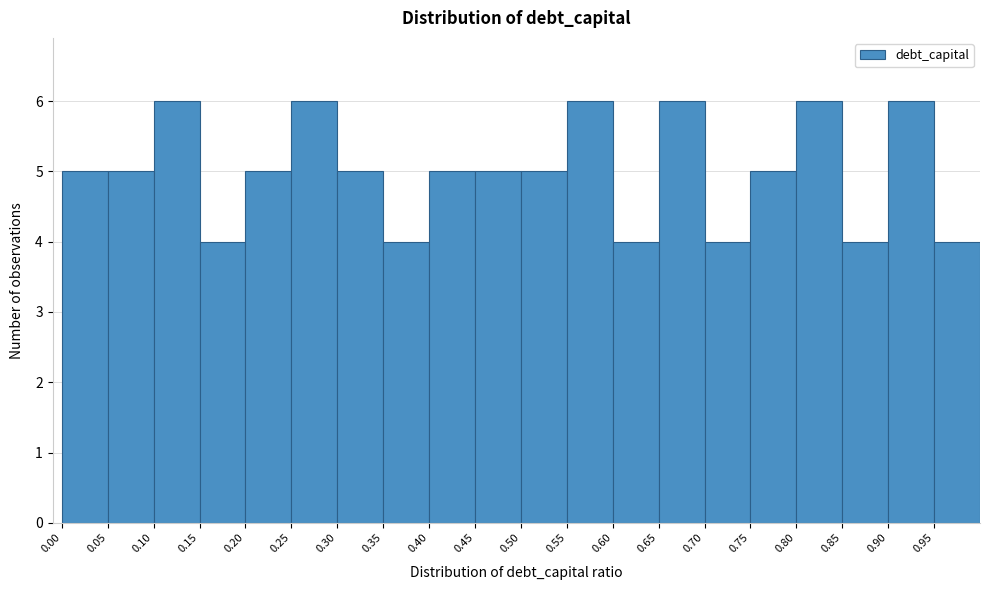

How tall is the bar that spans 0.30 to 0.35 on the x-axis? The values are not printed on the chart, so give them approximately, as read against the axis.

5